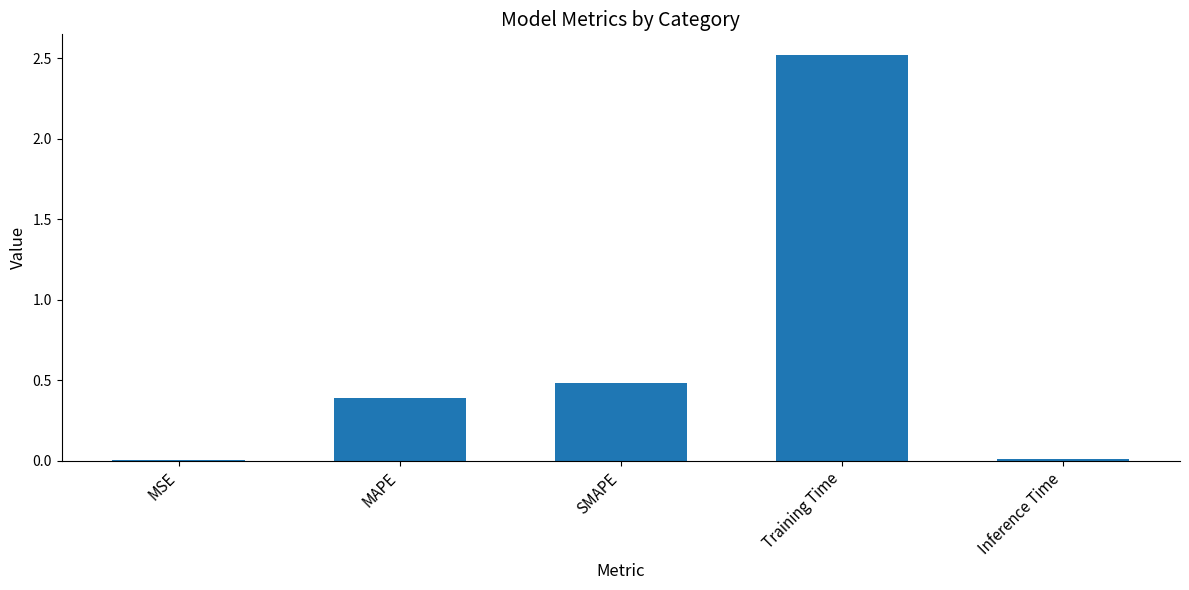

How many distinct data groups are displayed?

1